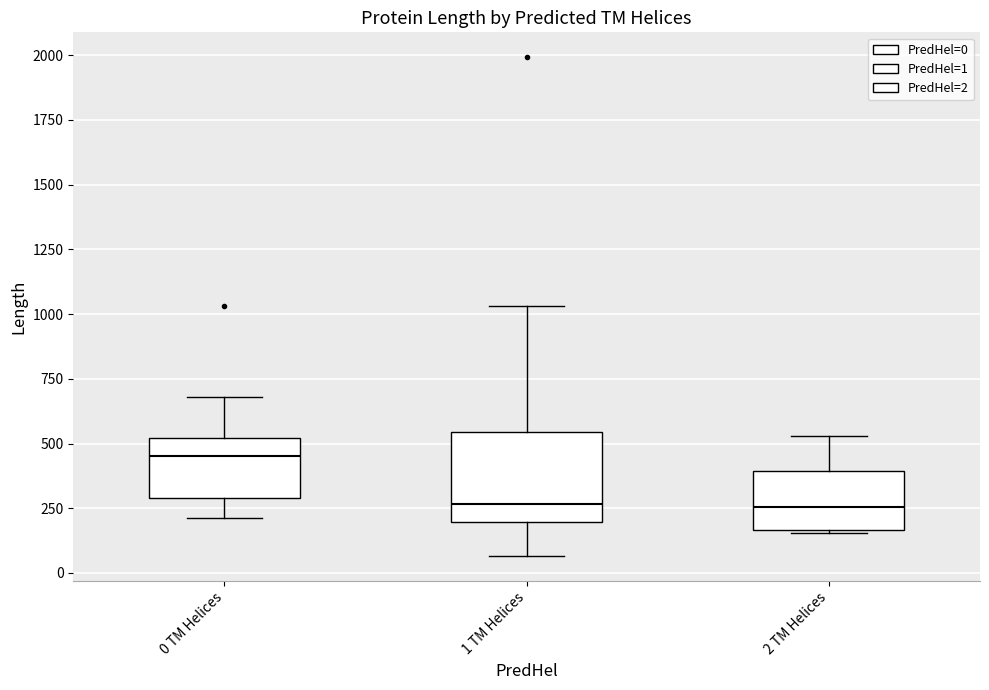

Which box is the tallest, from its lower edge to its upper edge?

1 TM Helices